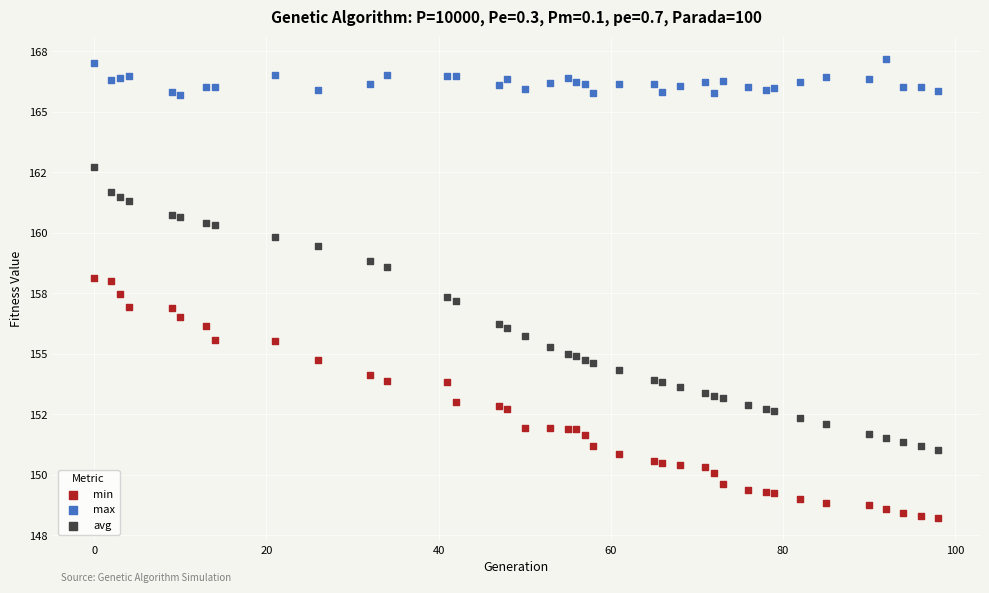

What are all the series names shown in the legend?

min, max, avg